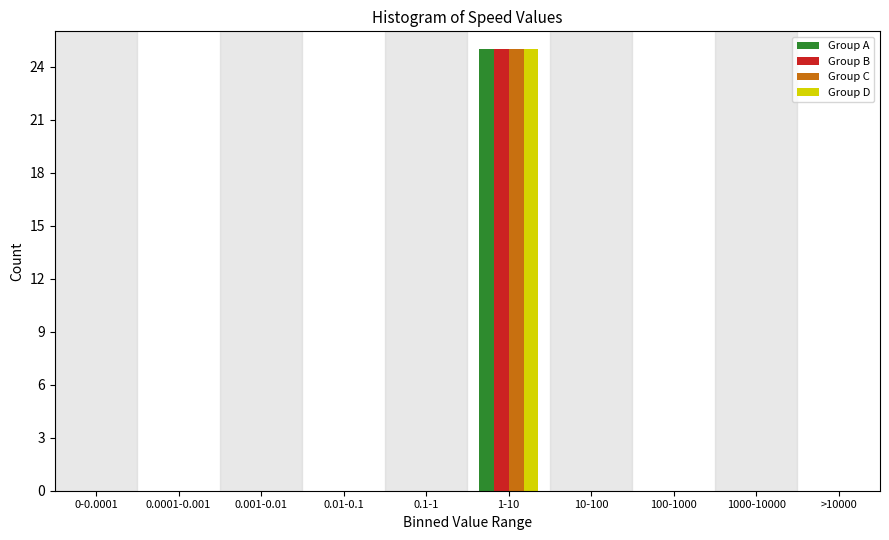

What is the greatest value displayed?

25